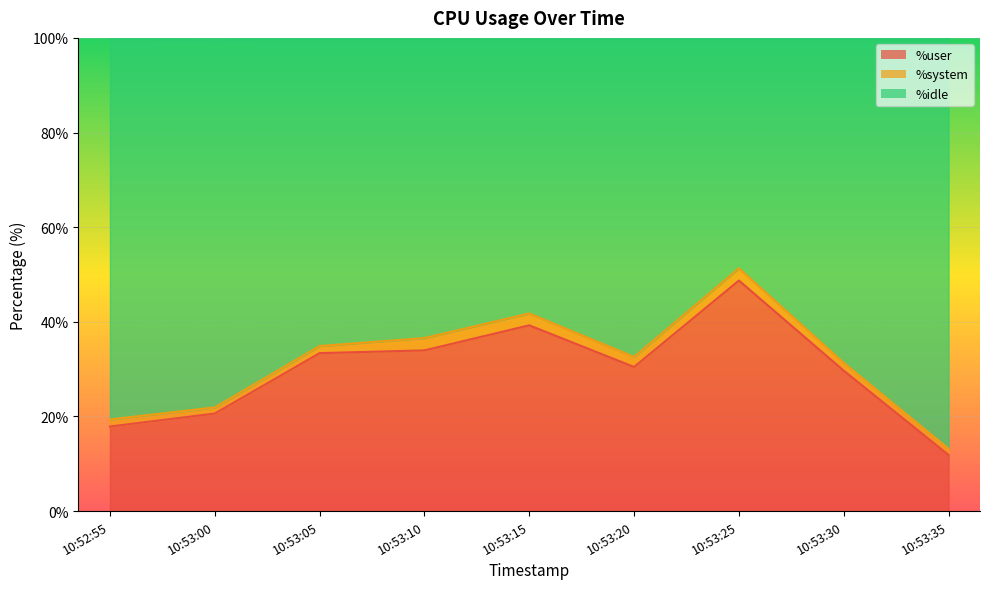

True or false: %user has a value of 14.3 at 10:53:00.

False